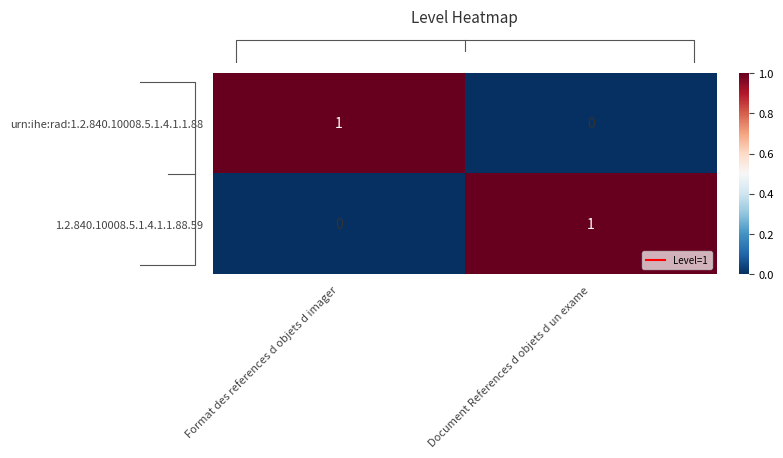

The 1.2.840.10008.5.1.4.1.1.88.59 series shows 0 at Format des references d objets d imager. True or false?

True